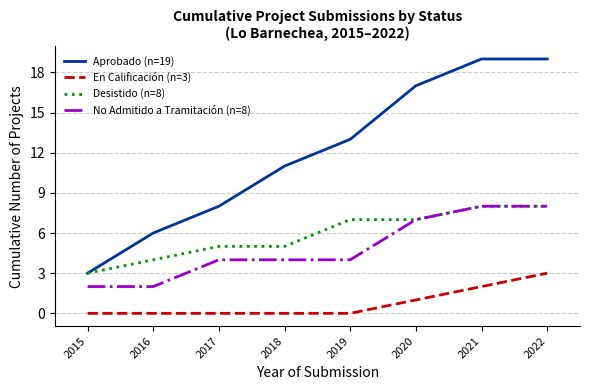

What is the total value across all series at 2020?

32